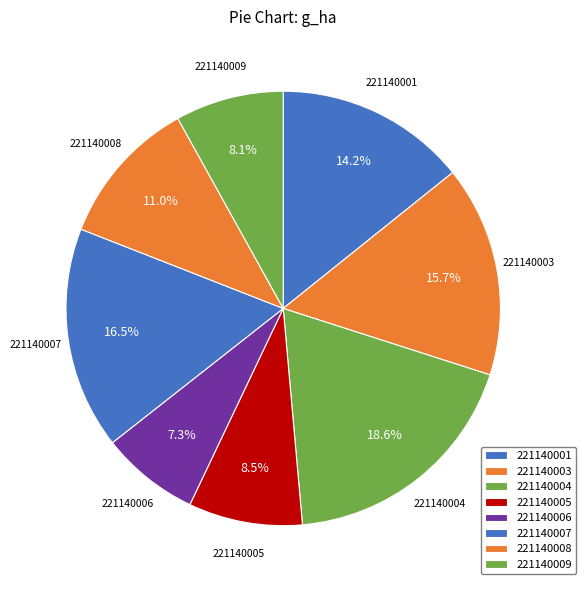

Is it true that 221140008 is 11% of the pie?

True